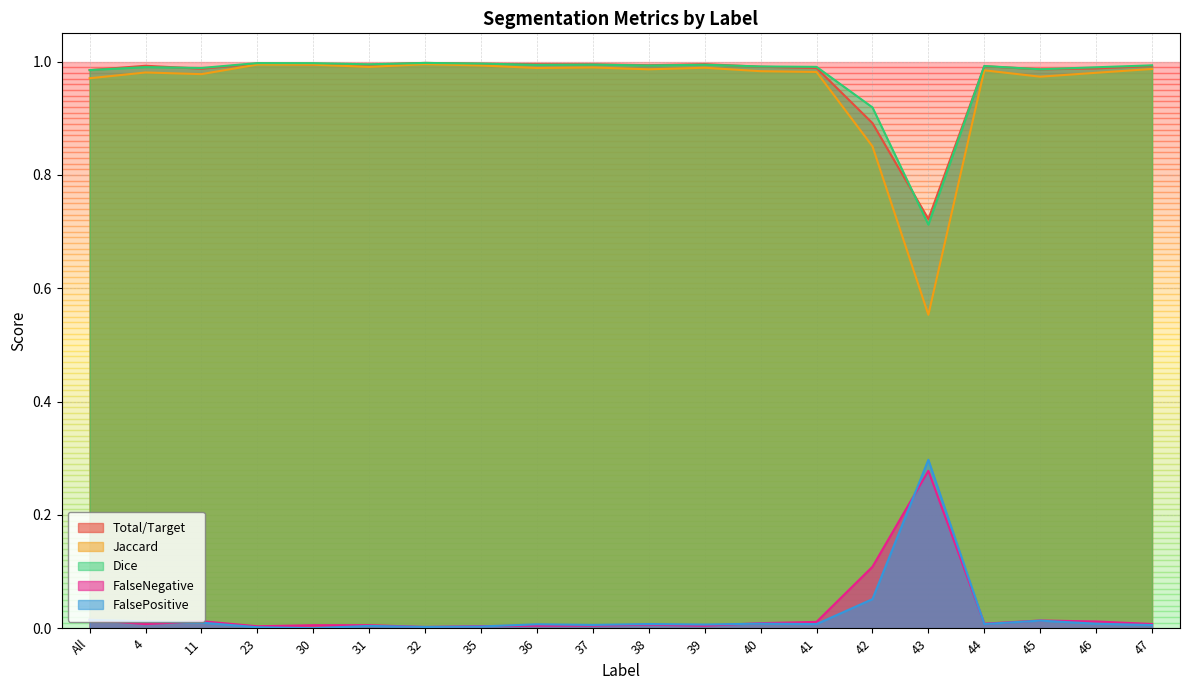

True or false: FalsePositive and Total/Target cross at least once.

False